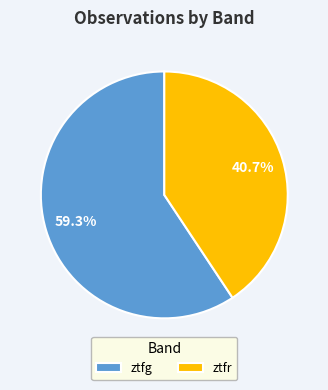

Rank the categories by value from lowest to highest.

ztfr, ztfg